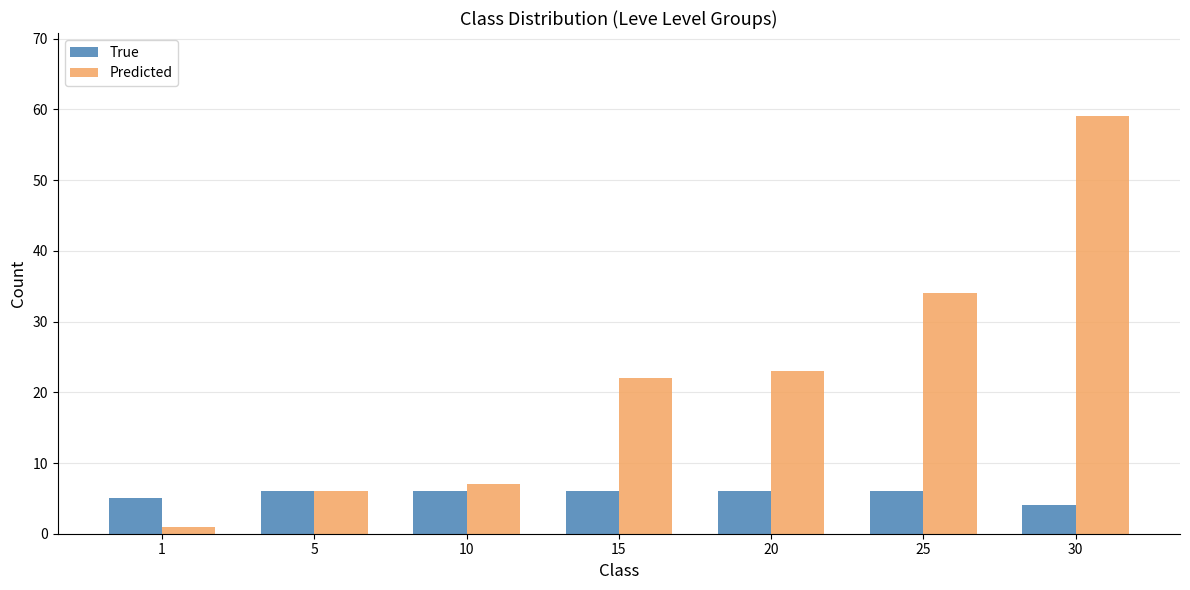

Which series has the largest range (max minus min)?

Predicted